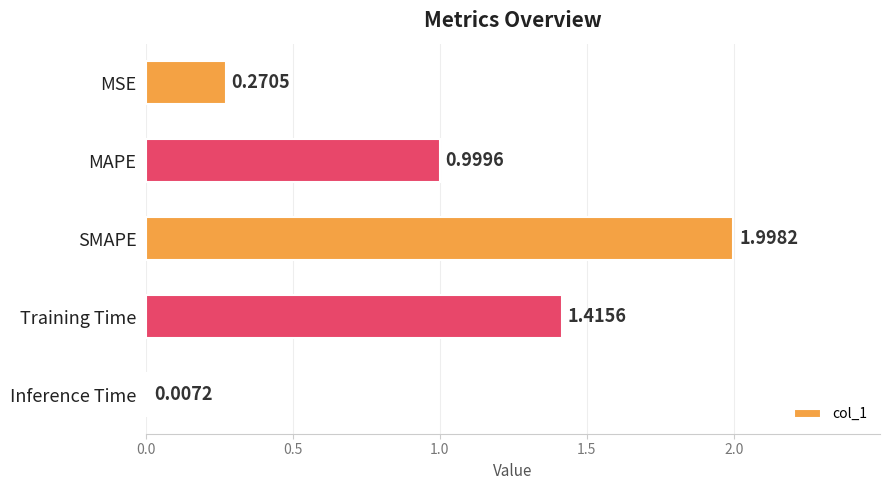

What is the change in value from MSE to SMAPE?

+1.7